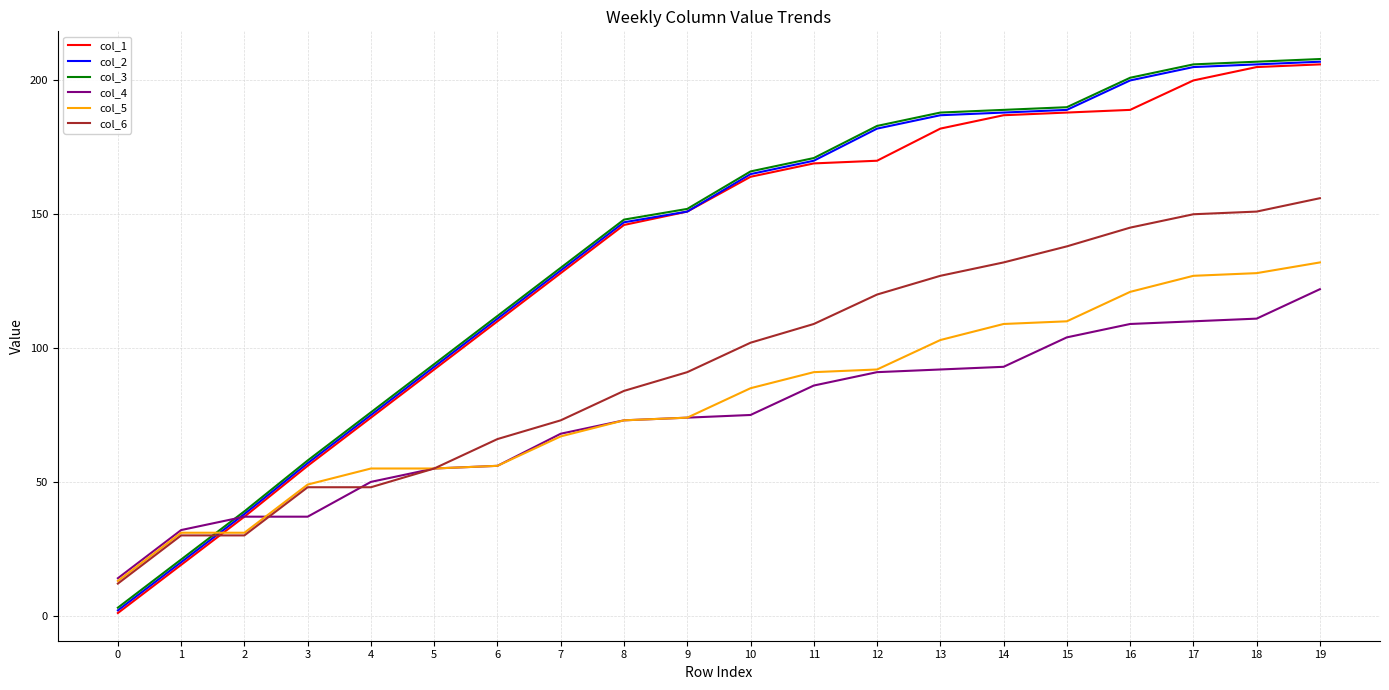

The col_2 series shows 187 at 13. True or false?

True